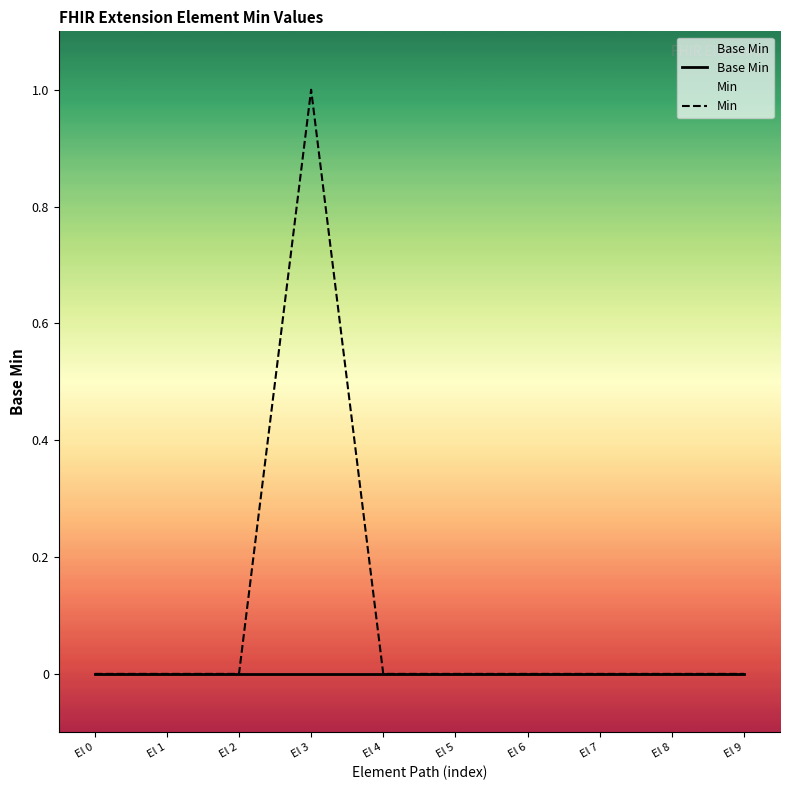

Is it true that Base Min equals 0 at El 5?

True